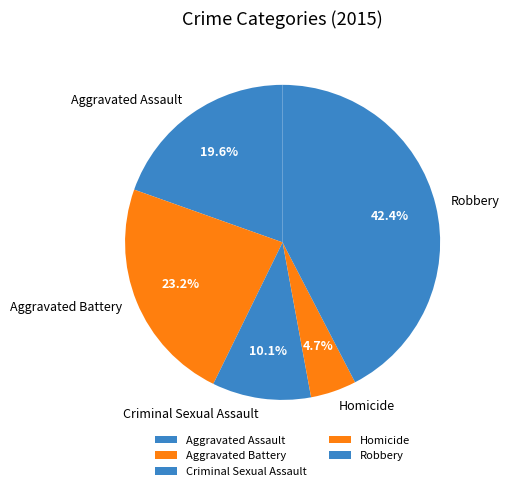

To the nearest percent, what percentage of the pie is Criminal Sexual Assault?

10%